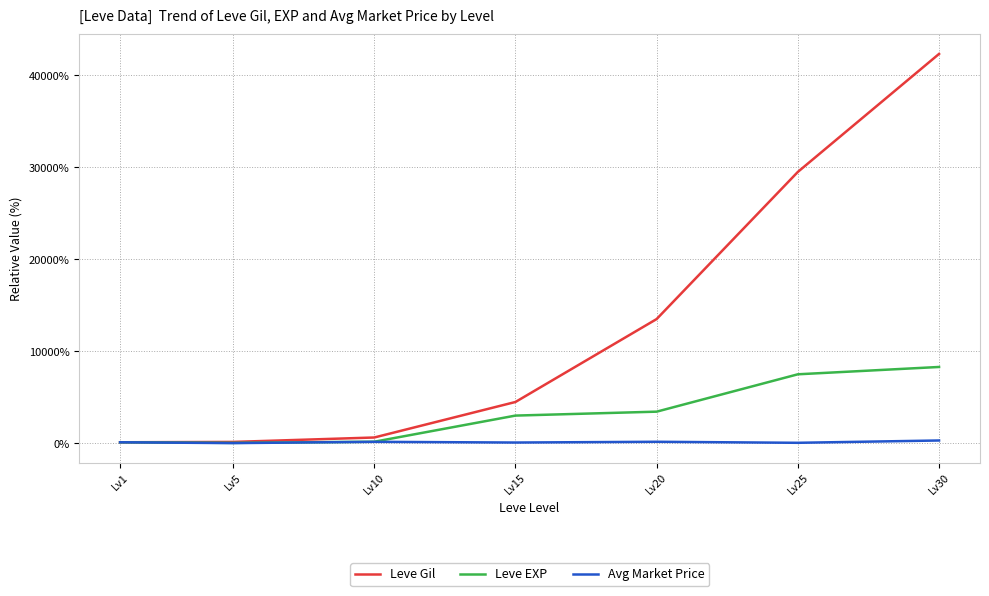

Which category has the highest value across all series?

Lv30